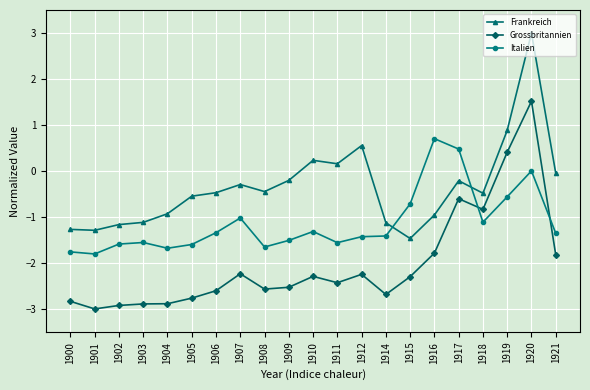

Which label corresponds to the smallest value in the chart?

1901